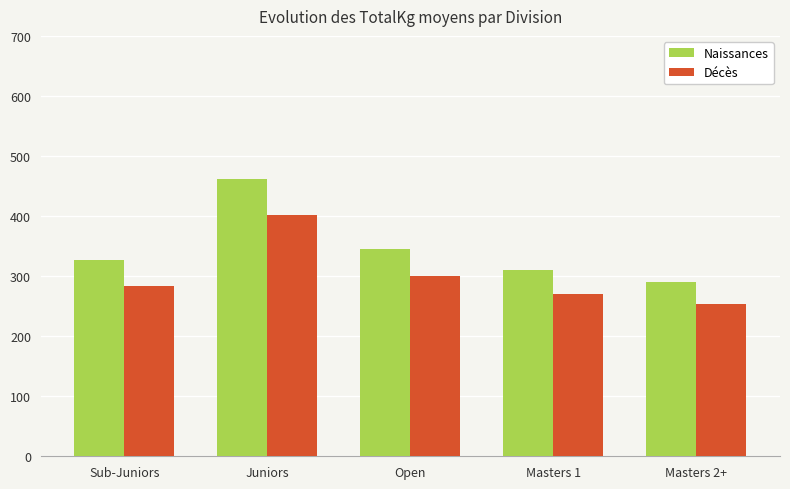

Which category has the highest value in the Décès series?

Juniors